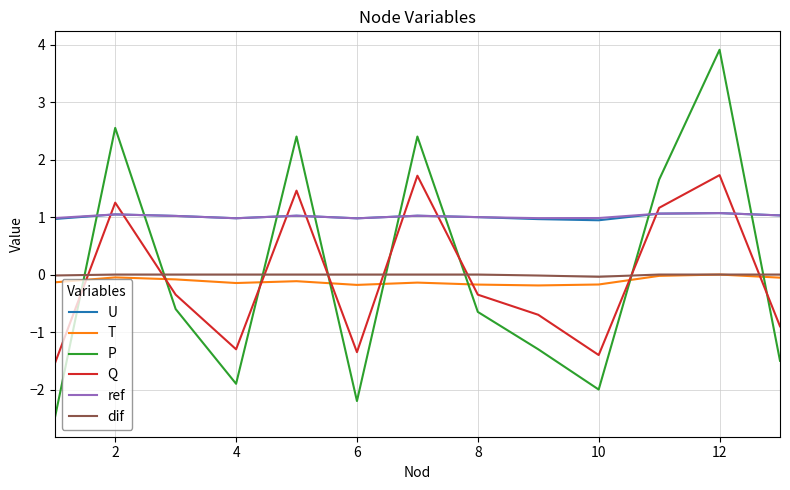

Which series has the widest spread of values?

P